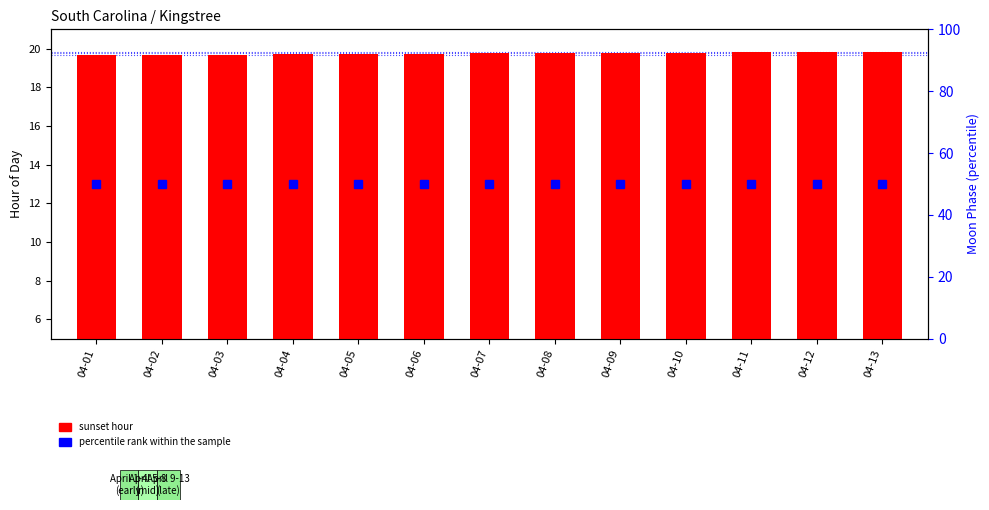

Which series has the largest total across all categories?

percentile rank within the sample